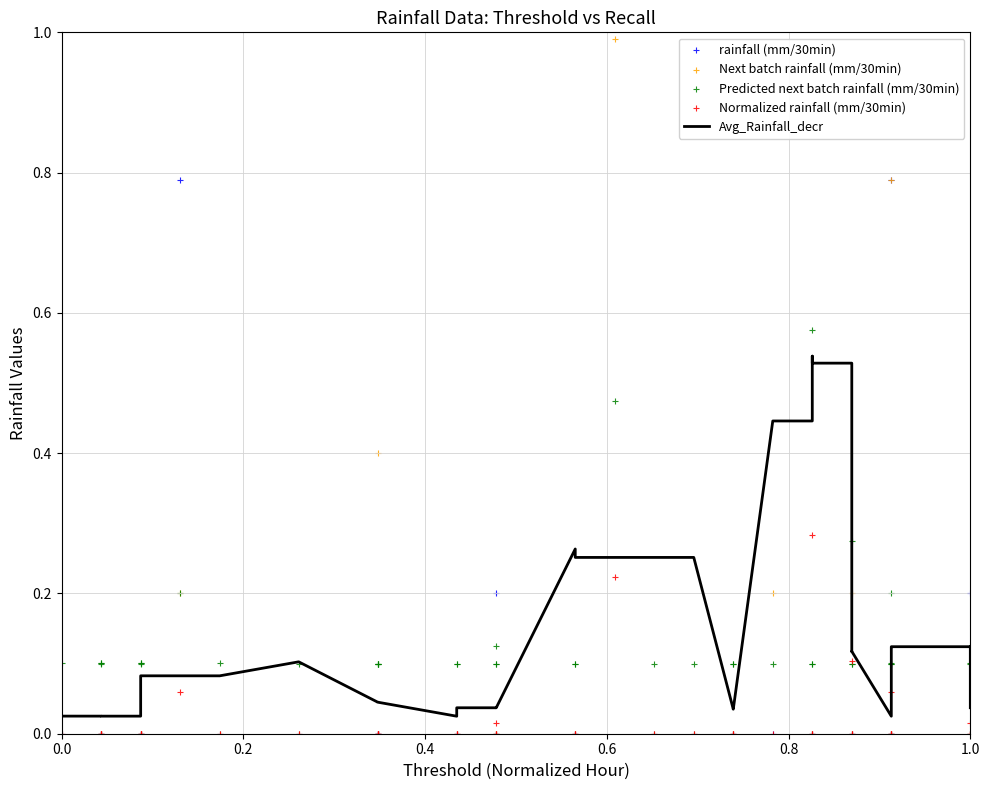

Which series contains the highest Y value?

rainfall (mm/30min)